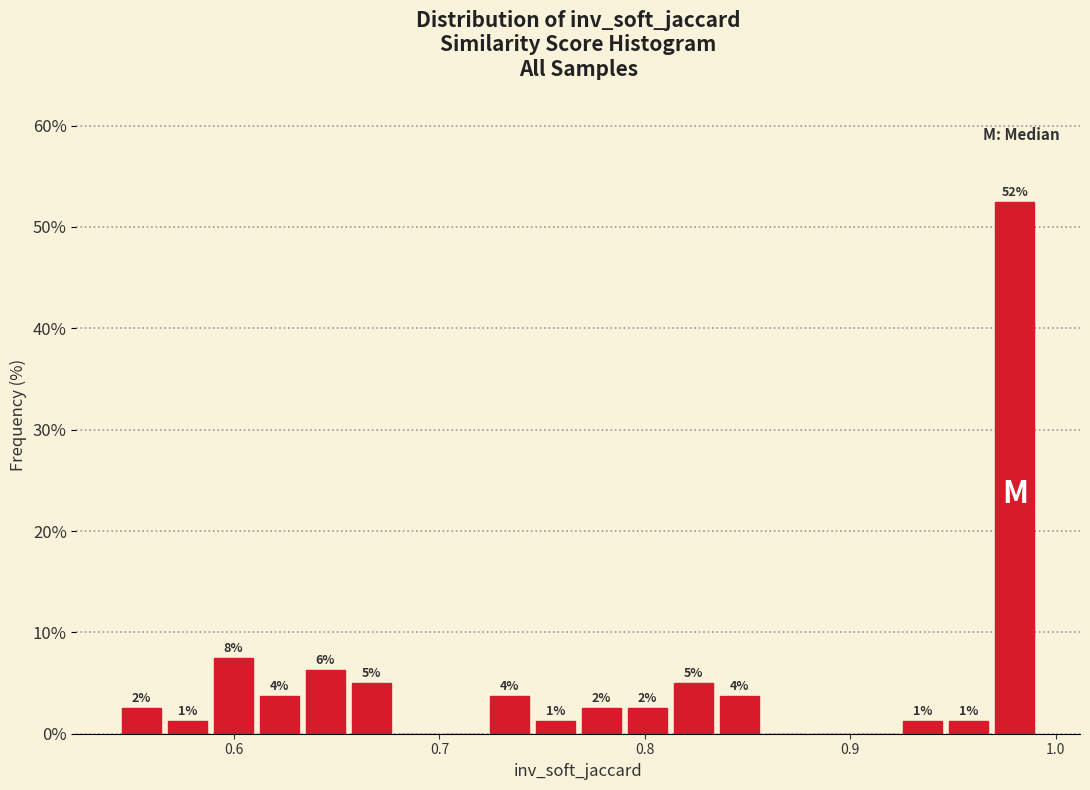

Read against the x-axis, roughly where is the centre of the tallest bar?

0.98